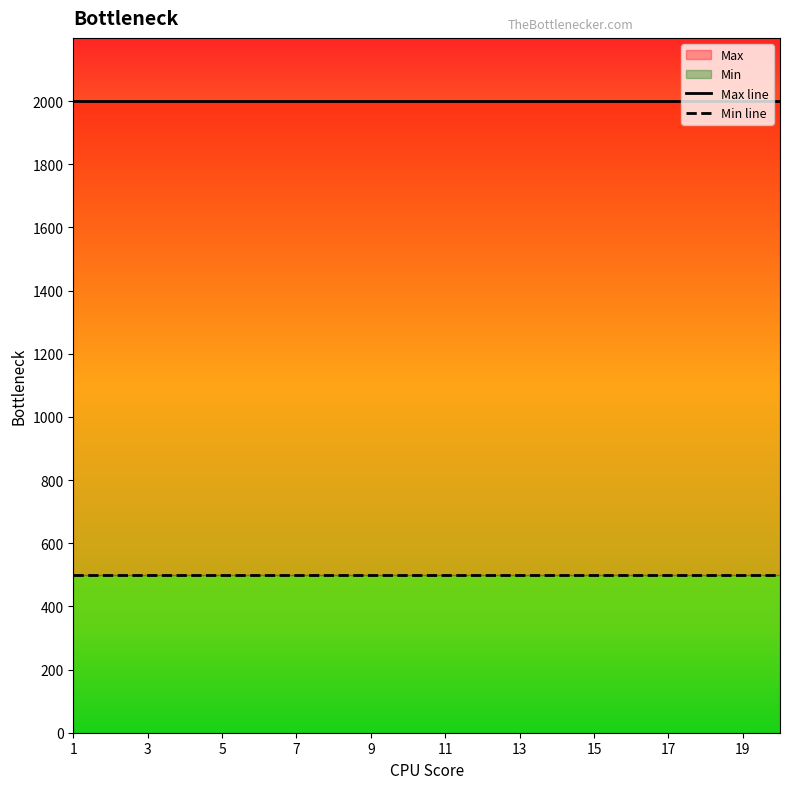

Read the Max line value at 1.

2000